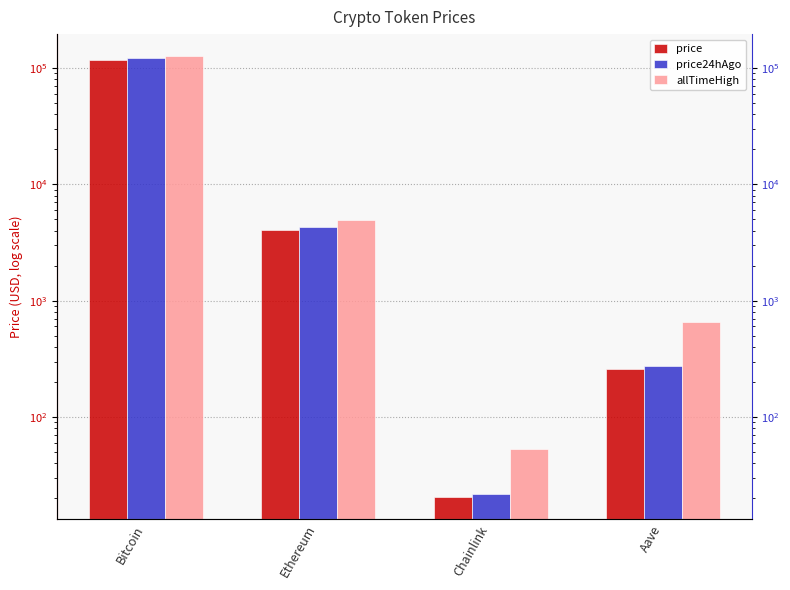

Where is allTimeHigh nearest to the value 63066?

Ethereum